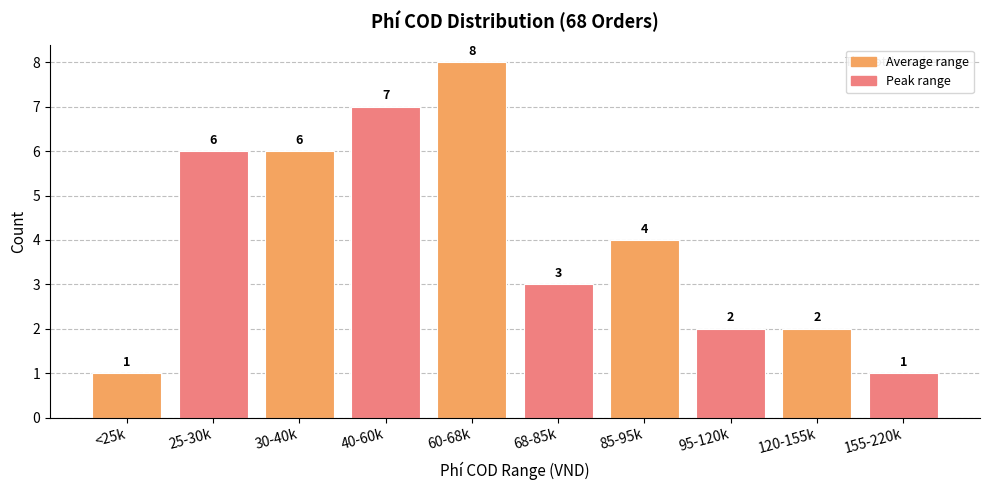

What is the ratio of the value at 85-95k to the value at 25-30k?

0.7